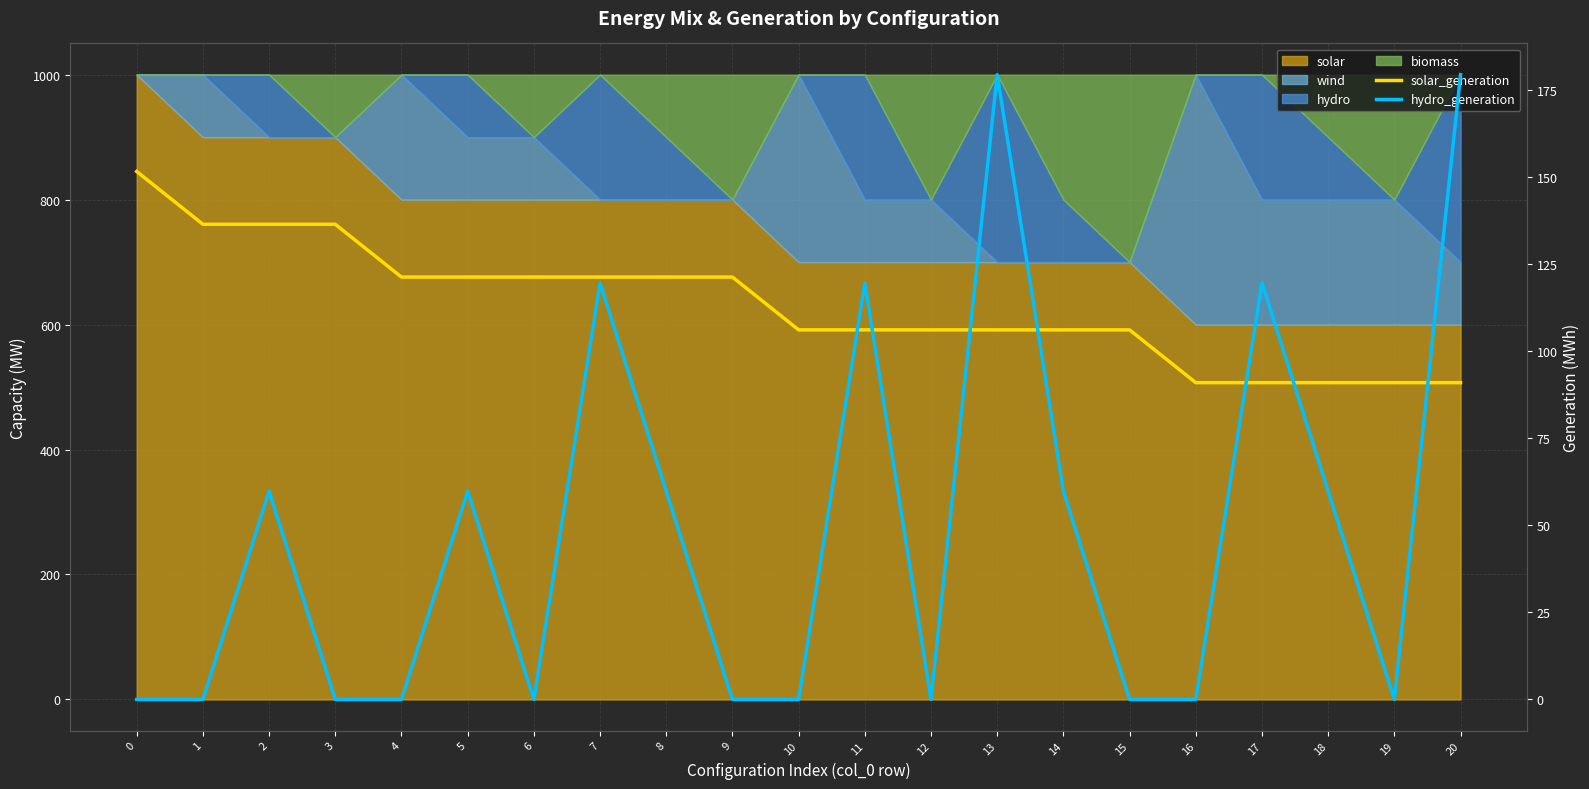

List the labels in order of solar_generation value, smallest first.

16, 17, 18, 19, 20, 10, 11, 12, 13, 14, 15, 4, 5, 6, 7, 8, 9, 1, 2, 3, 0